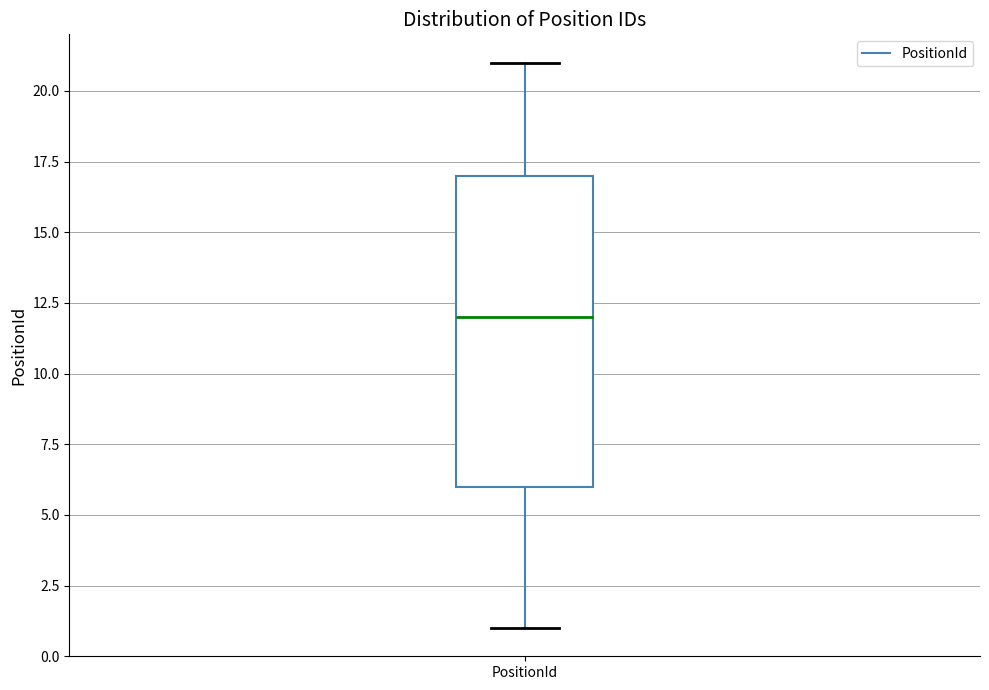

Transcribe this box plot: give where the median line is, the range the box spans, and where the two whiskers end, as read against the y-axis. The values are not printed on the chart, so give them approximately, as read against the axis.

median 12, box 6 to 17, whiskers 1 to 21